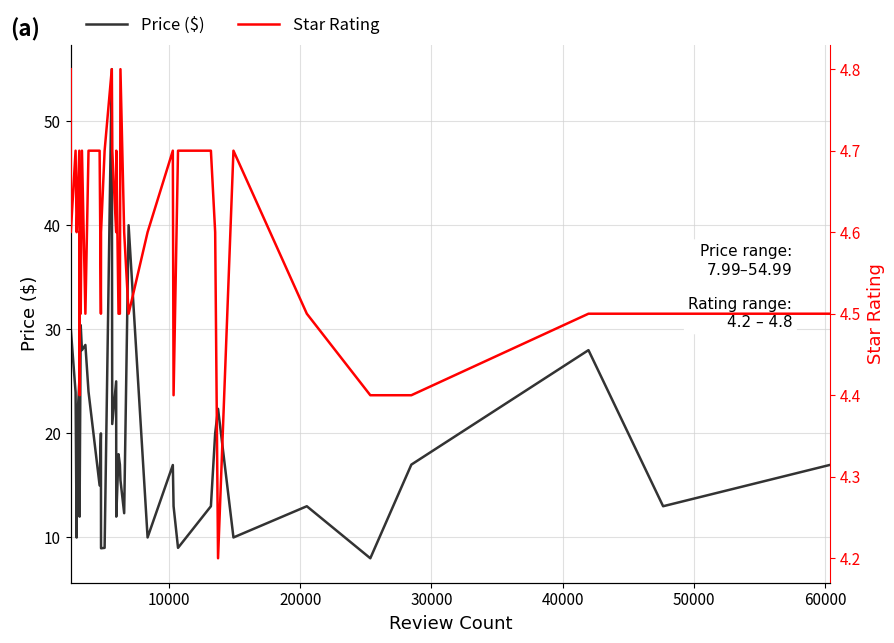

Rank the series at 40000 from highest to lowest value.

Price ($), Star Rating